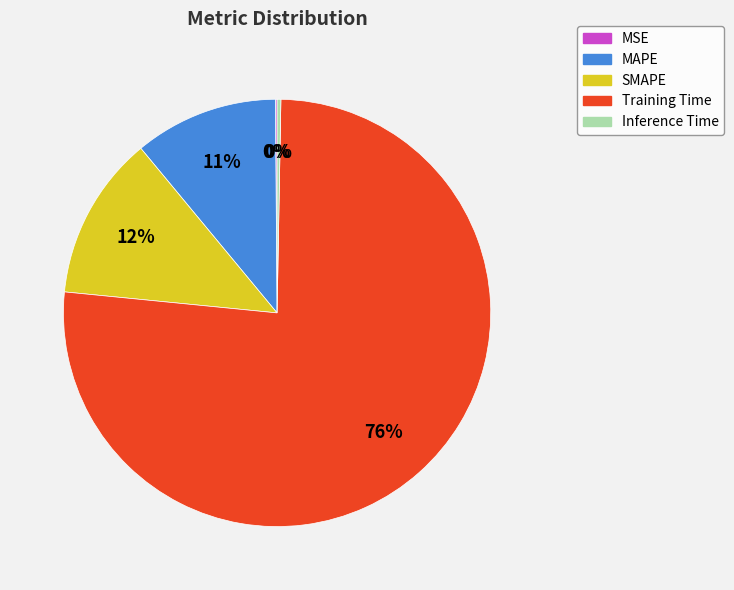

Which slice represents more than half of the pie?

Training Time